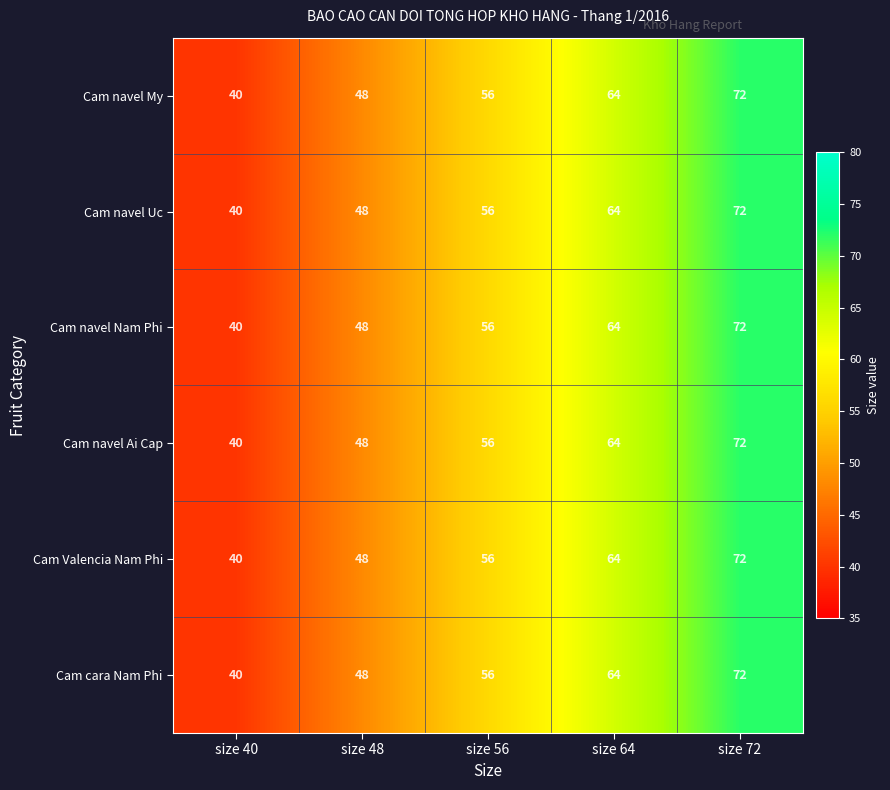

What is the sum of all Cam navel My values?

280